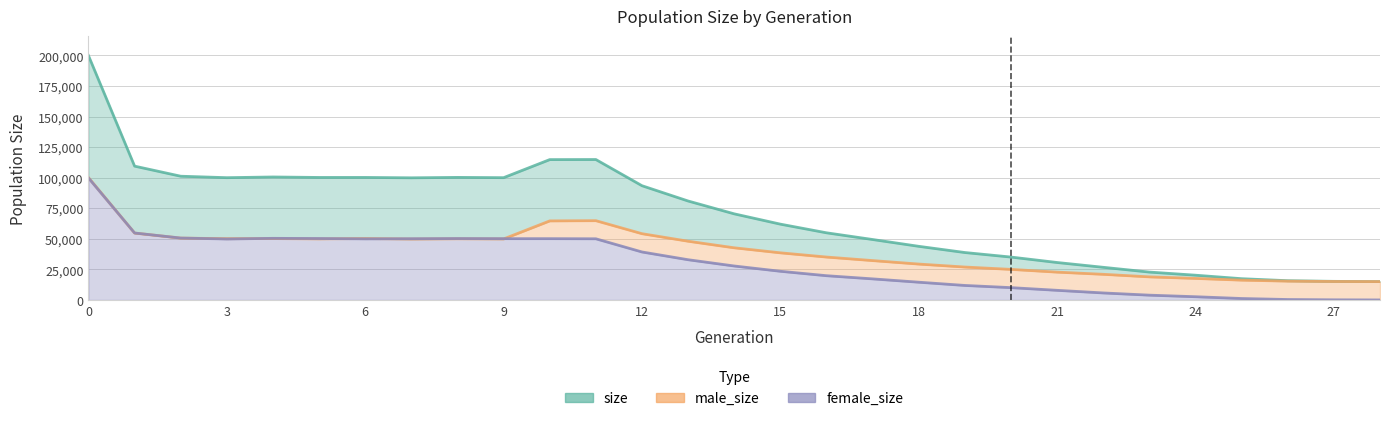

Where is female_size nearest to the value 49898?

3